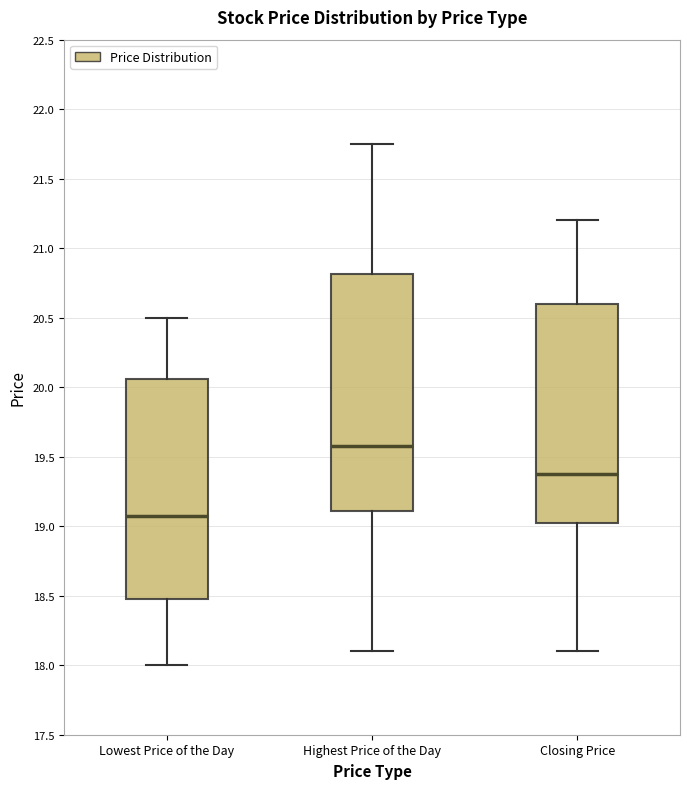

Reading left to right, transcribe this box plot: for each box, give where its median line is, the range the box spans, and where its two whiskers end, as read against the y-axis. The values are not printed on the chart, so give them approximately, as read against the axis.

Lowest Price of the Day: median 19.10, box 18.50 to 20.05, whiskers 18.00 to 20.50
Highest Price of the Day: median 19.60, box 19.10 to 20.80, whiskers 18.10 to 21.75
Closing Price: median 19.40, box 19.05 to 20.60, whiskers 18.10 to 21.20